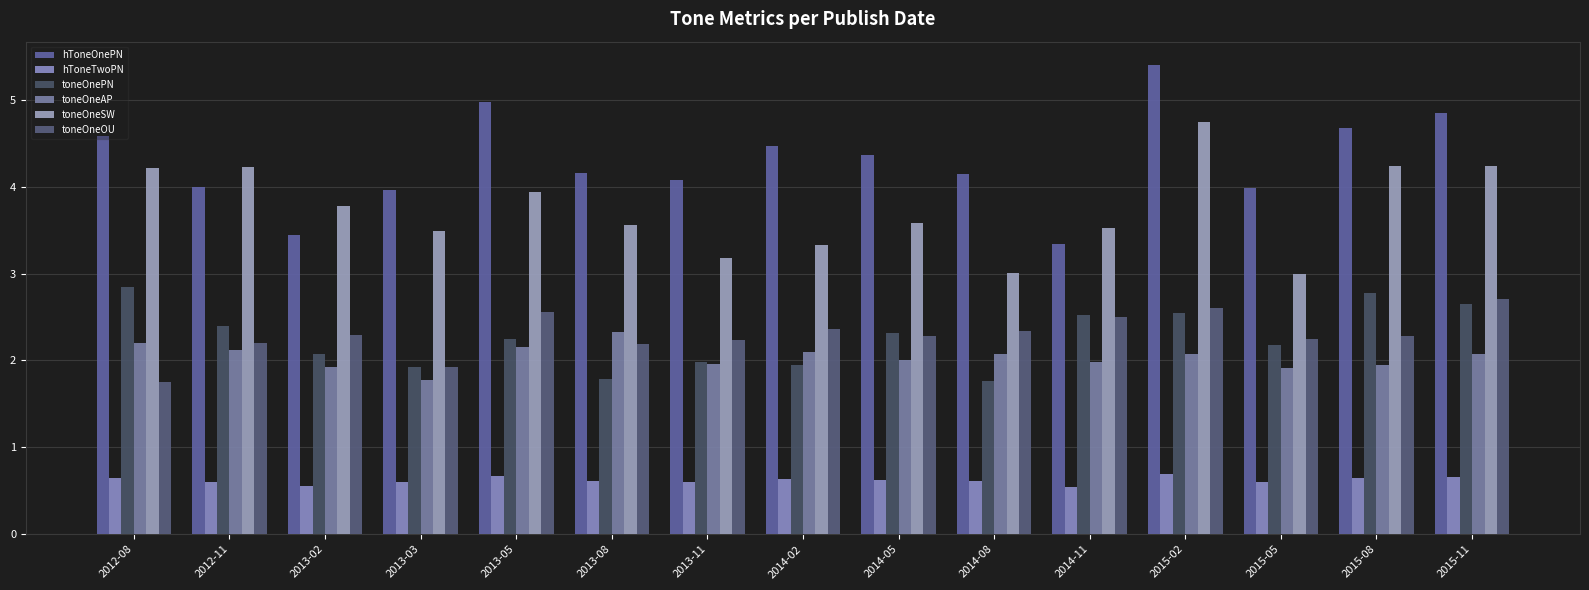

Does the chart contain any negative values?

No